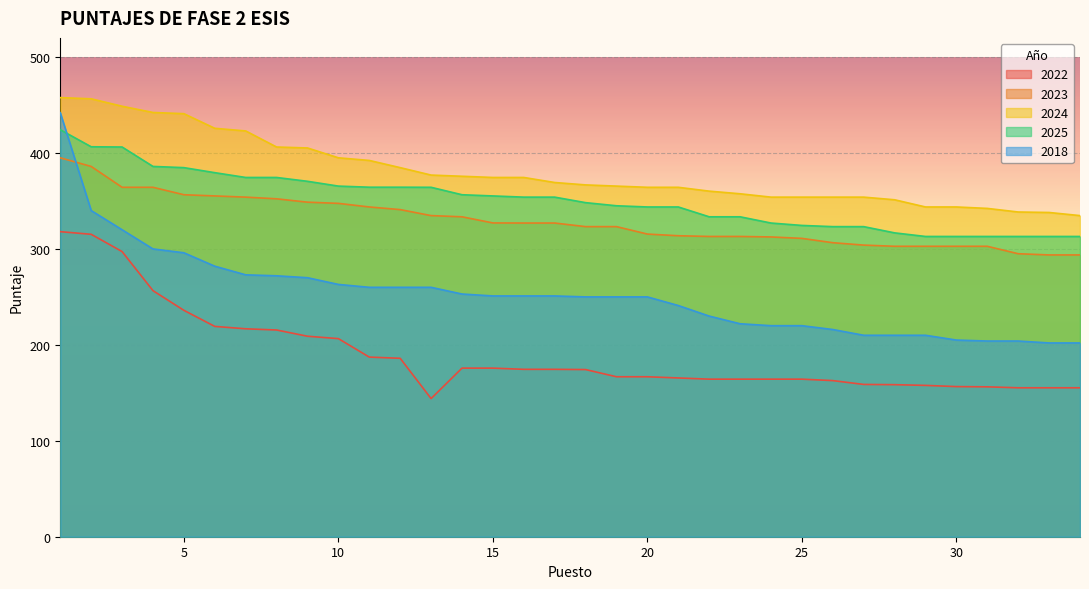

How many data points in 2024 are less than 369?

17